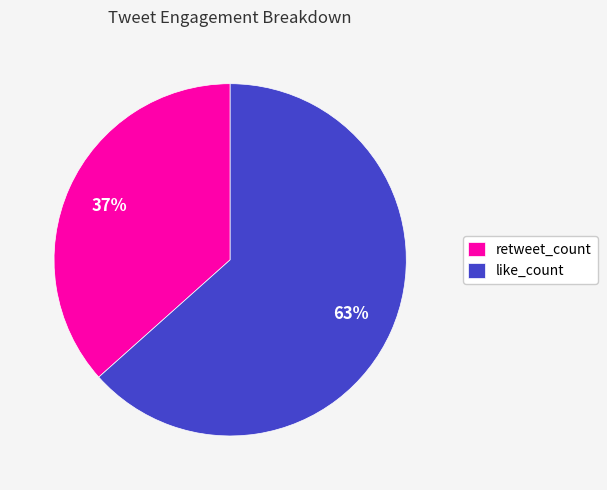

What percentage is the retweet_count slice, to the nearest percent?

37%